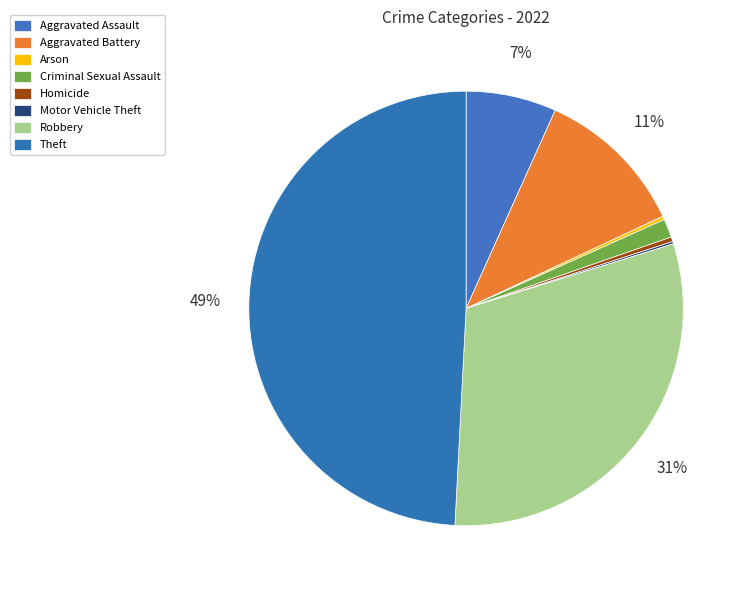

What percentage is NOT represented by Theft?

50.8%